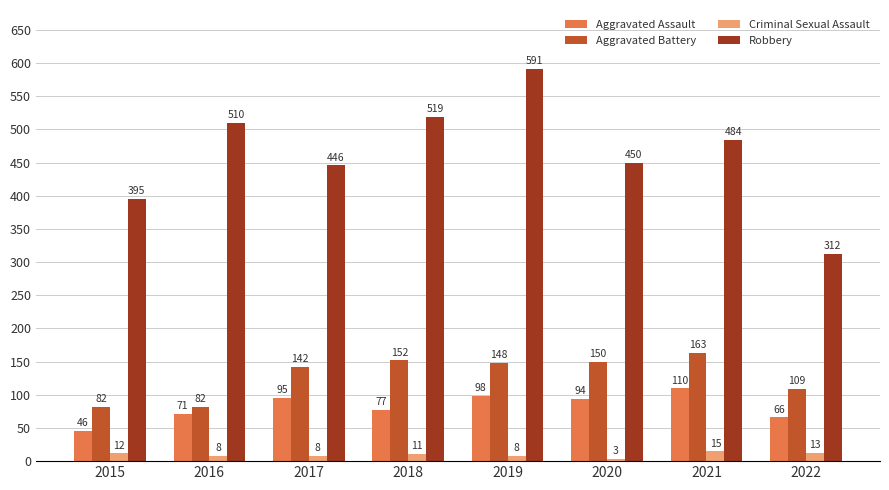

How many values in the Aggravated Battery series are below 148?

4